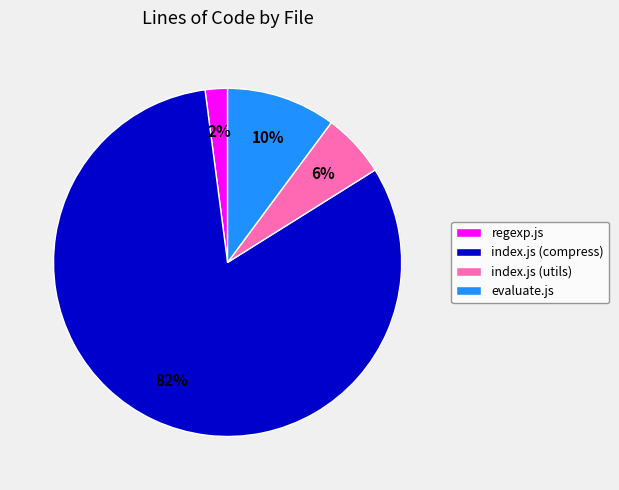

What is the largest slice in the pie chart?

index.js (compress)